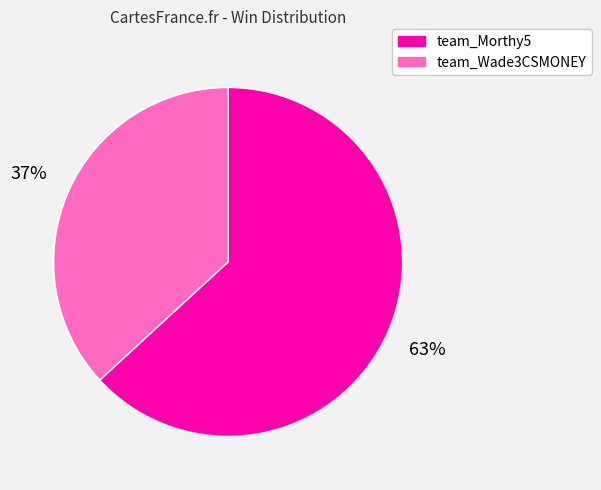

What is the majority slice?

team_Morthy5